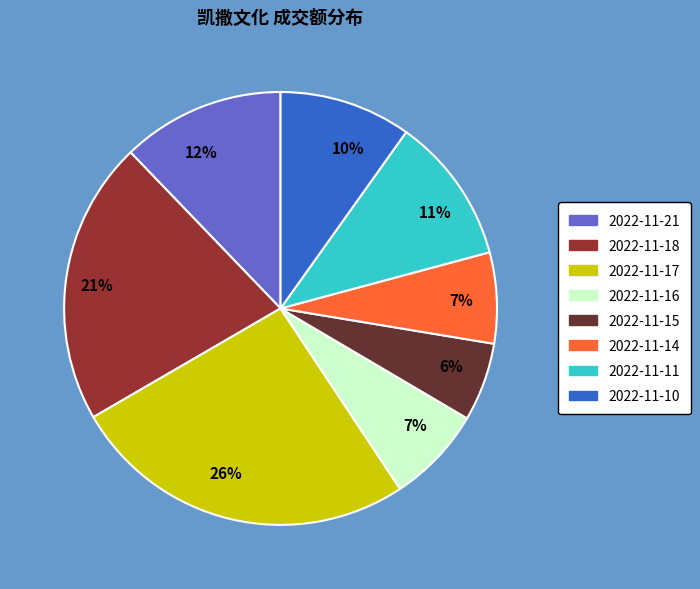

True or false: 2022-11-14 accounts for 1% of the total.

False